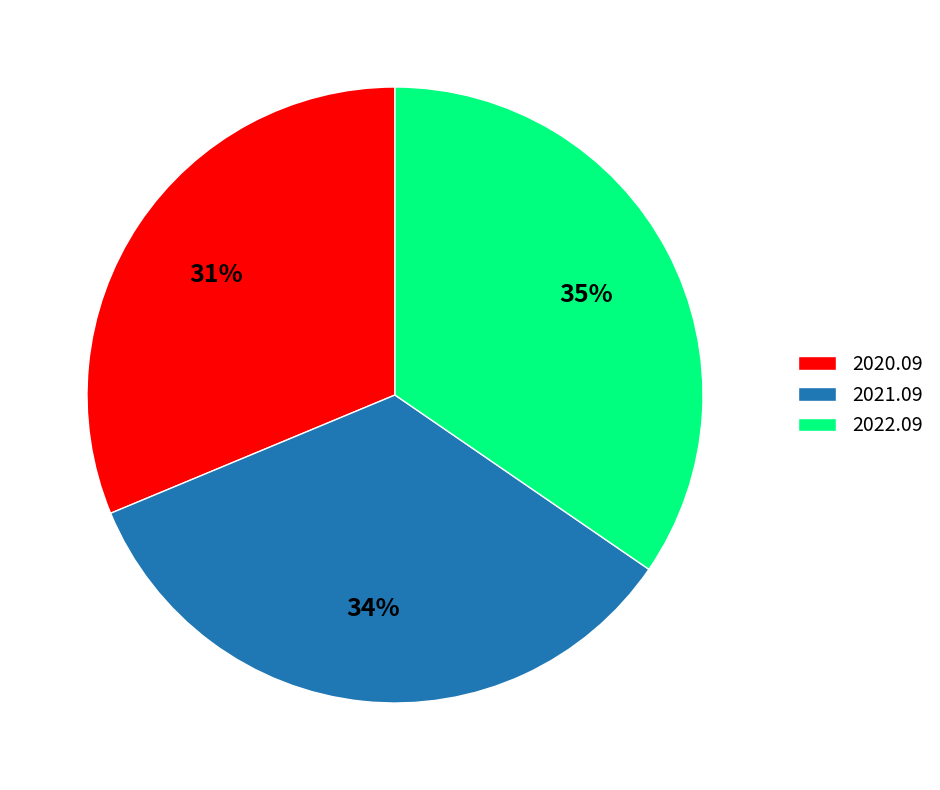

Is it true that 2021.09 is 34% of the pie?

True